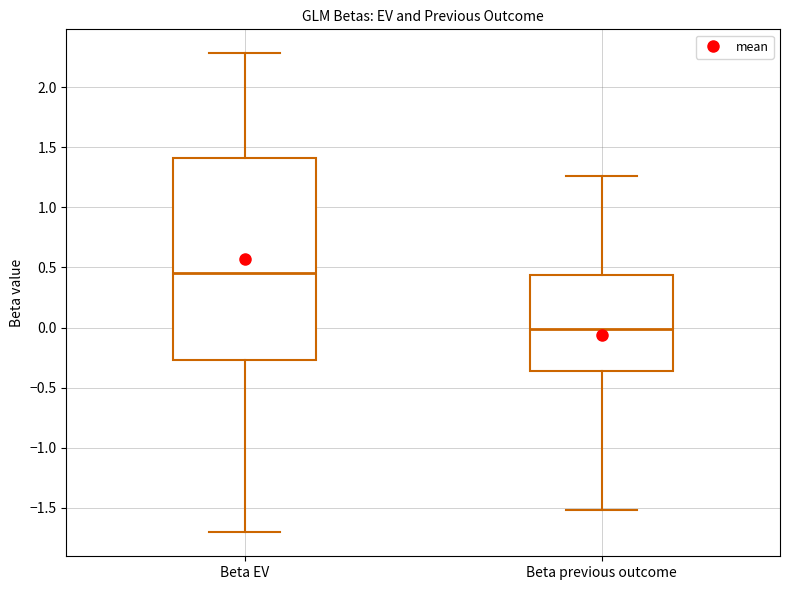

Which box's median line is the lowest?

Beta previous outcome